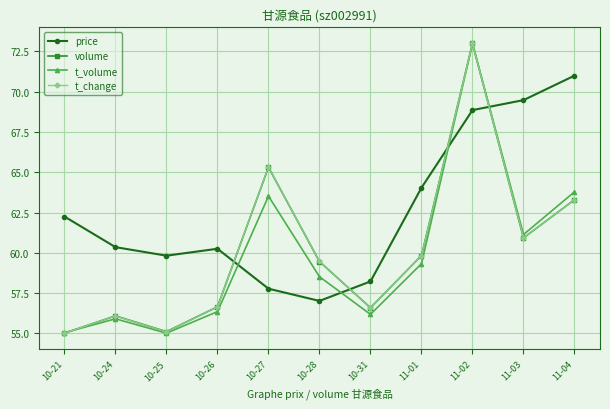

How many interior local valleys does the t_change series have?

3